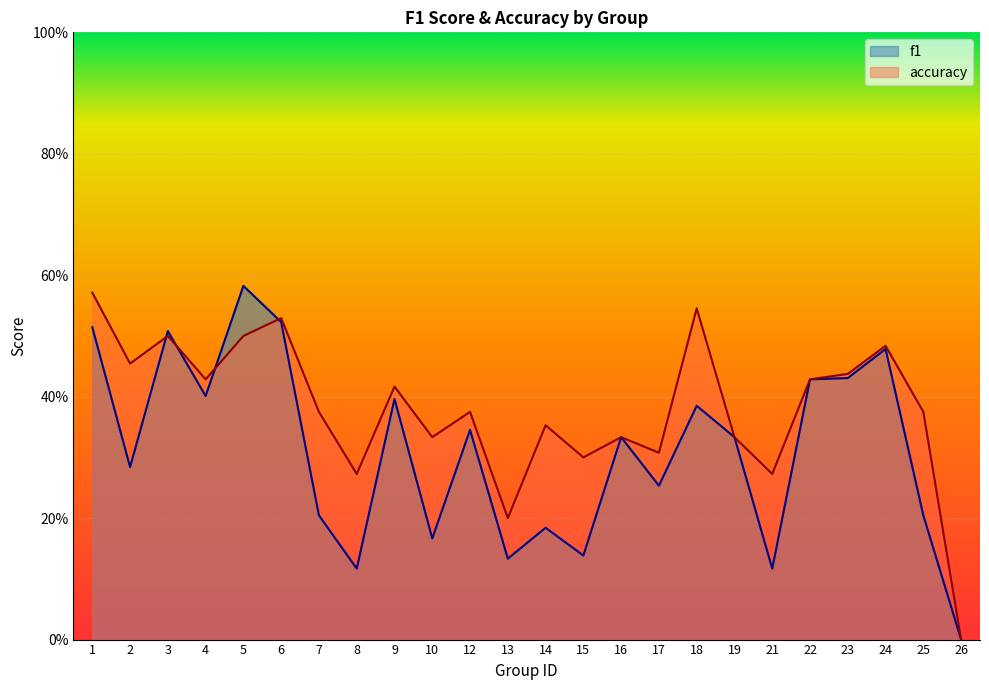

List the series in order of their overall mean, lowest first.

f1, accuracy